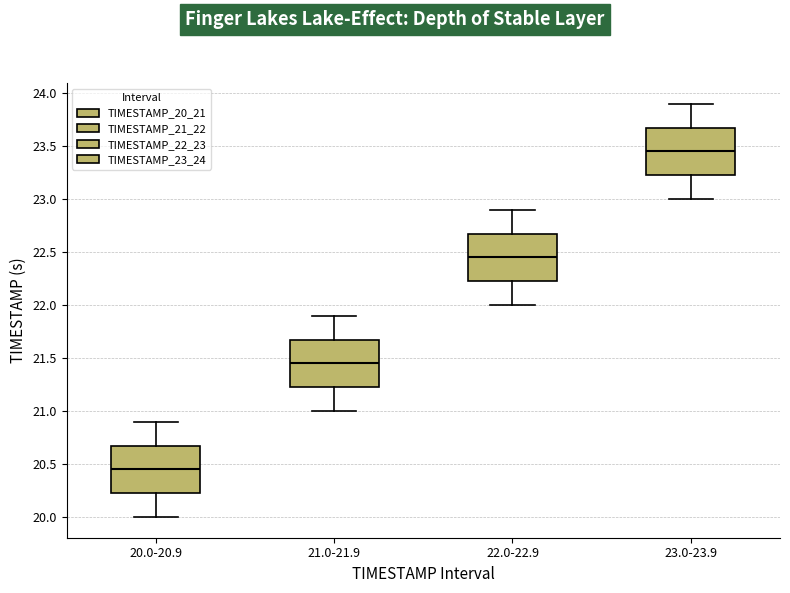

Reading left to right, transcribe this box plot: for each box, give where its median line is, the range the box spans, and where its two whiskers end, as read against the y-axis. The values are not printed on the chart, so give them approximately, as read against the axis.

20.0-20.9: median 20.45, box 20.25 to 20.70, whiskers 20.00 to 20.90
21.0-21.9: median 21.45, box 21.25 to 21.70, whiskers 21.00 to 21.90
22.0-22.9: median 22.45, box 22.25 to 22.70, whiskers 22.00 to 22.90
23.0-23.9: median 23.45, box 23.25 to 23.70, whiskers 23.00 to 23.90